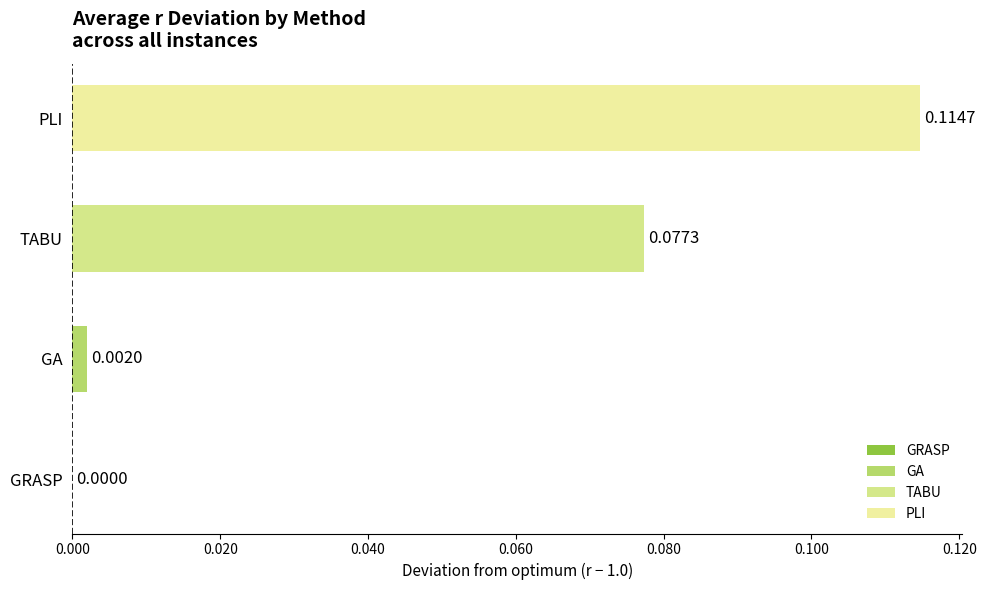

Is it true that GRASP equals 1.3 at n100p3?

False